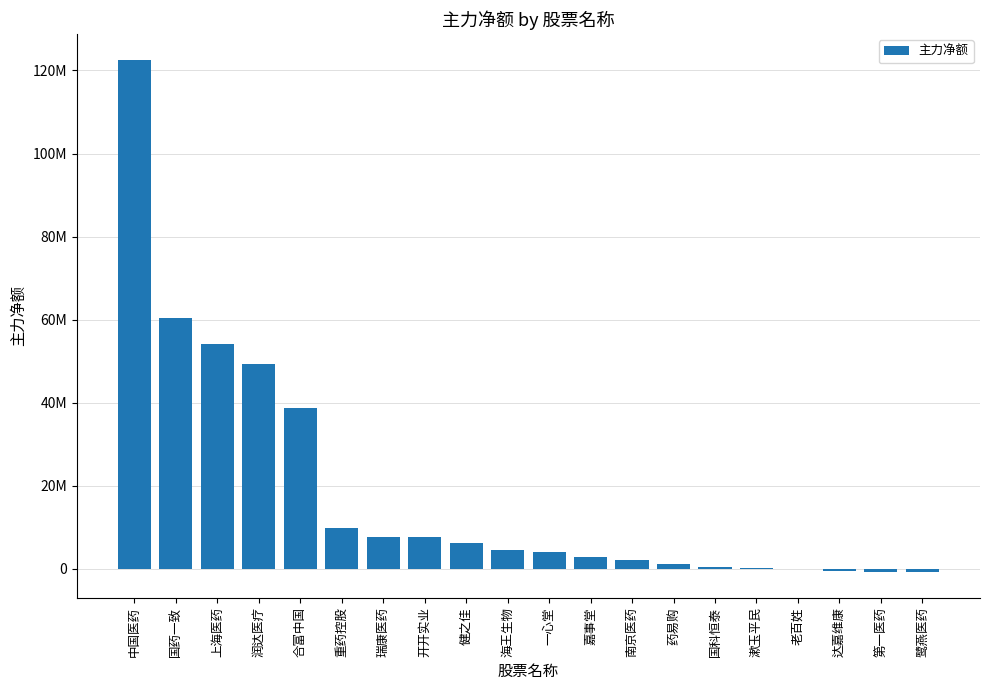

Are the bars grouped side by side (vs. stacked)?

No